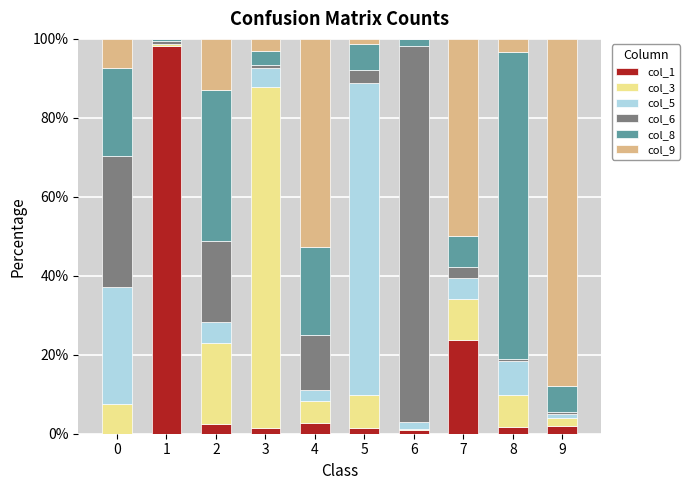

What are all the series names shown in the legend?

col_1, col_3, col_5, col_6, col_8, col_9